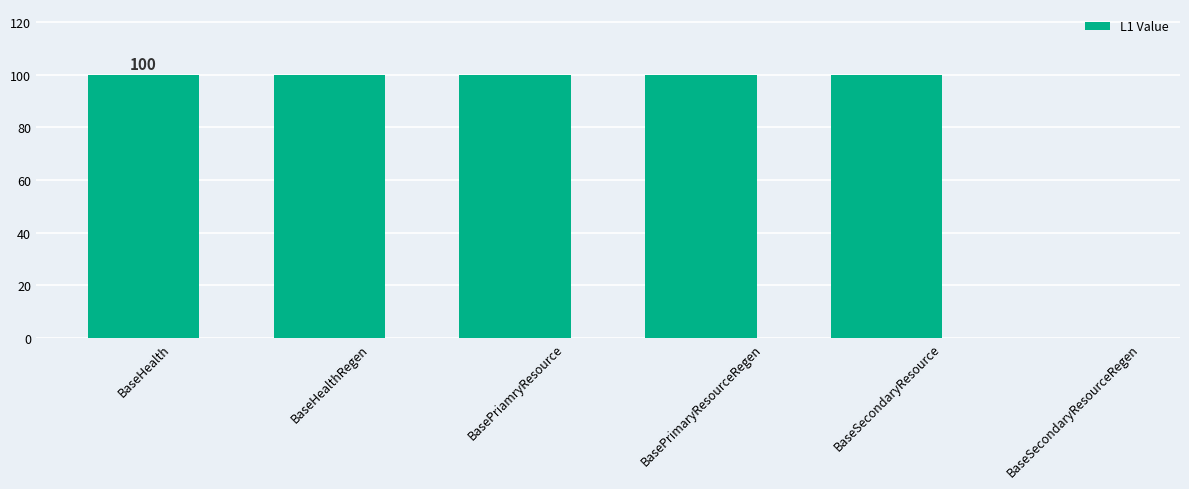

Are the bars grouped side by side (vs. stacked)?

No